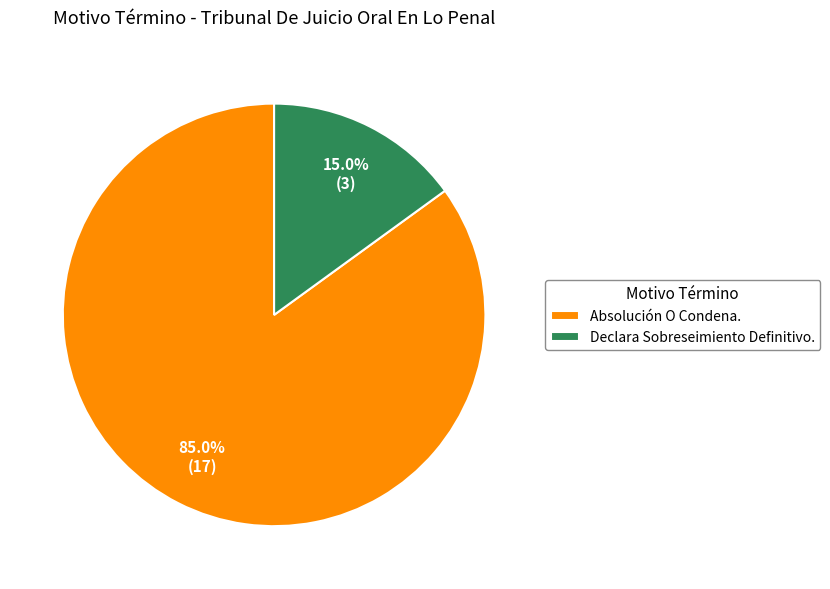

To the nearest percent, what is the average slice percentage?

50%